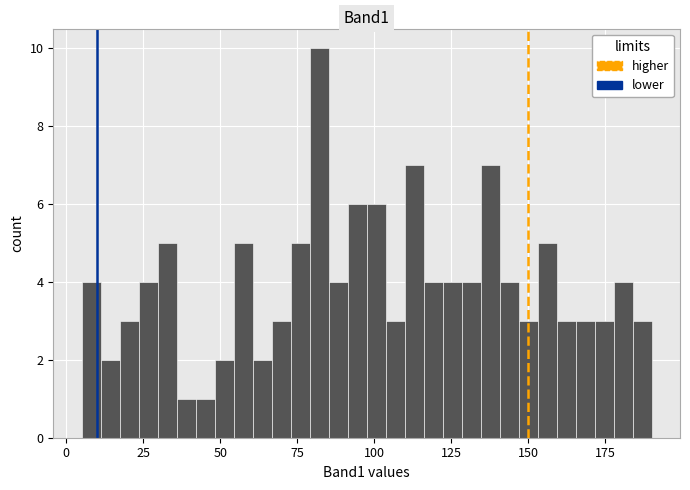

Around what value on the x-axis is the tallest bar? Give the approximate position of its centre, as read against the axis.

80